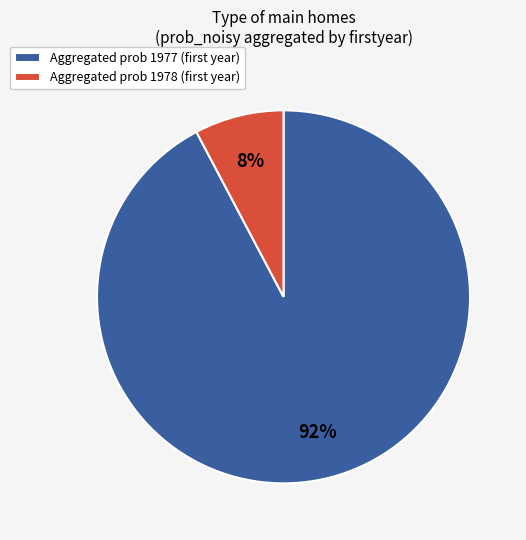

To the nearest percent, what is the average slice percentage?

50%